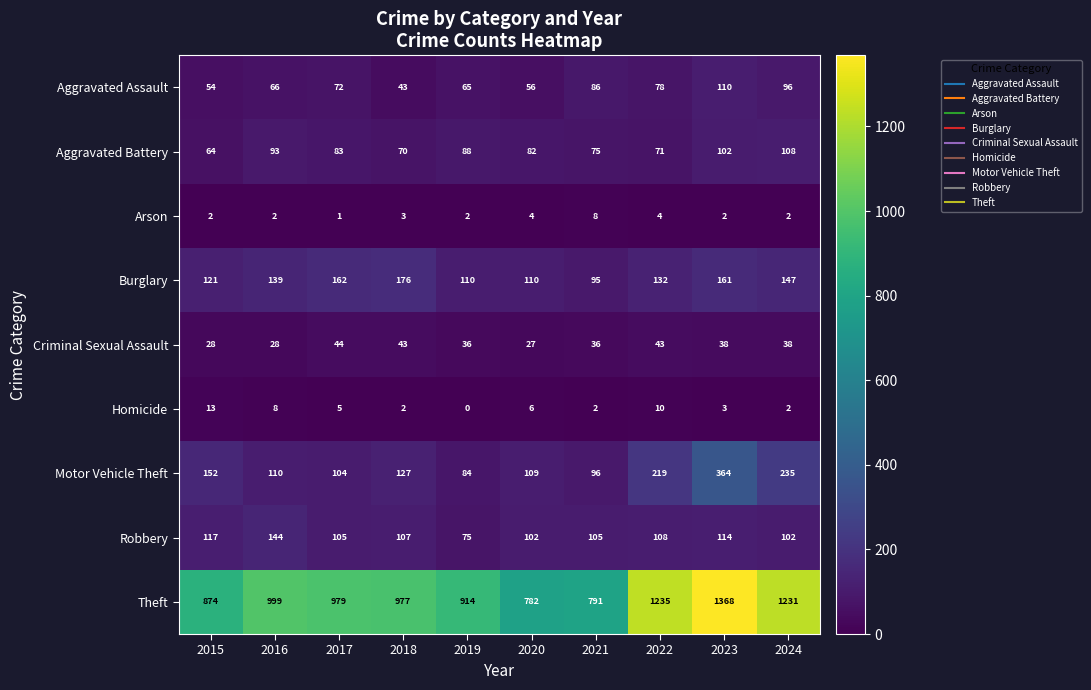

At how many categories does at least one series exceed 851?

8